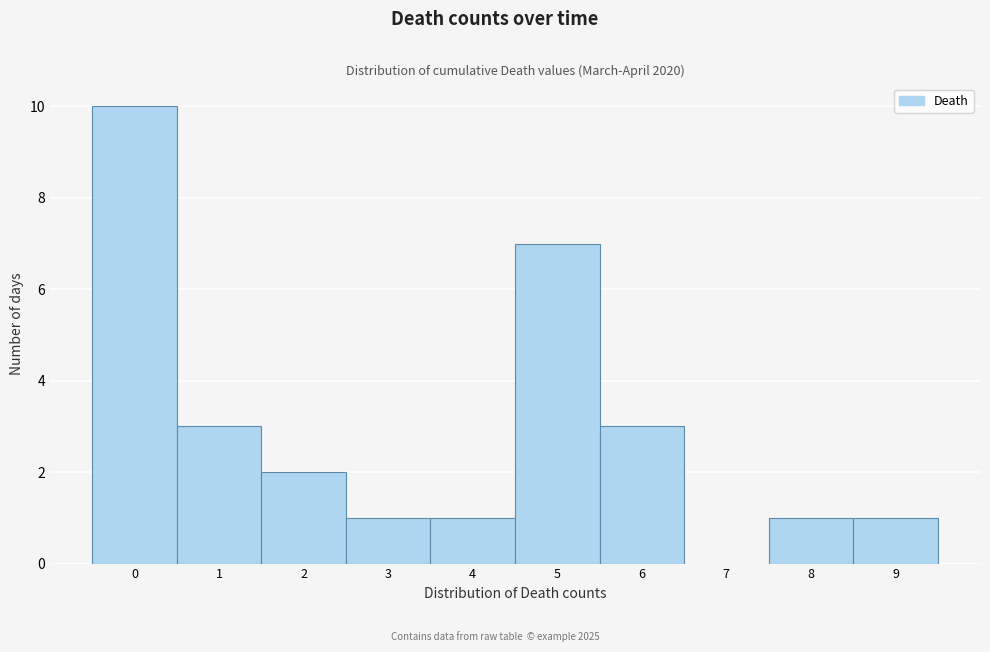

Reading left to right, list every bar in this chart as the range it spans on the x-axis followed by its height. The values are not printed on the chart, so give them approximately, as read against the axis.

-0.5 to 0.5: 10
0.5 to 1.5: 3
1.5 to 2.5: 2
2.5 to 3.5: 1
3.5 to 4.5: 1
4.5 to 5.5: 7
5.5 to 6.5: 3
6.5 to 7.5: 0
7.5 to 8.5: 1
8.5 to 9.5: 1